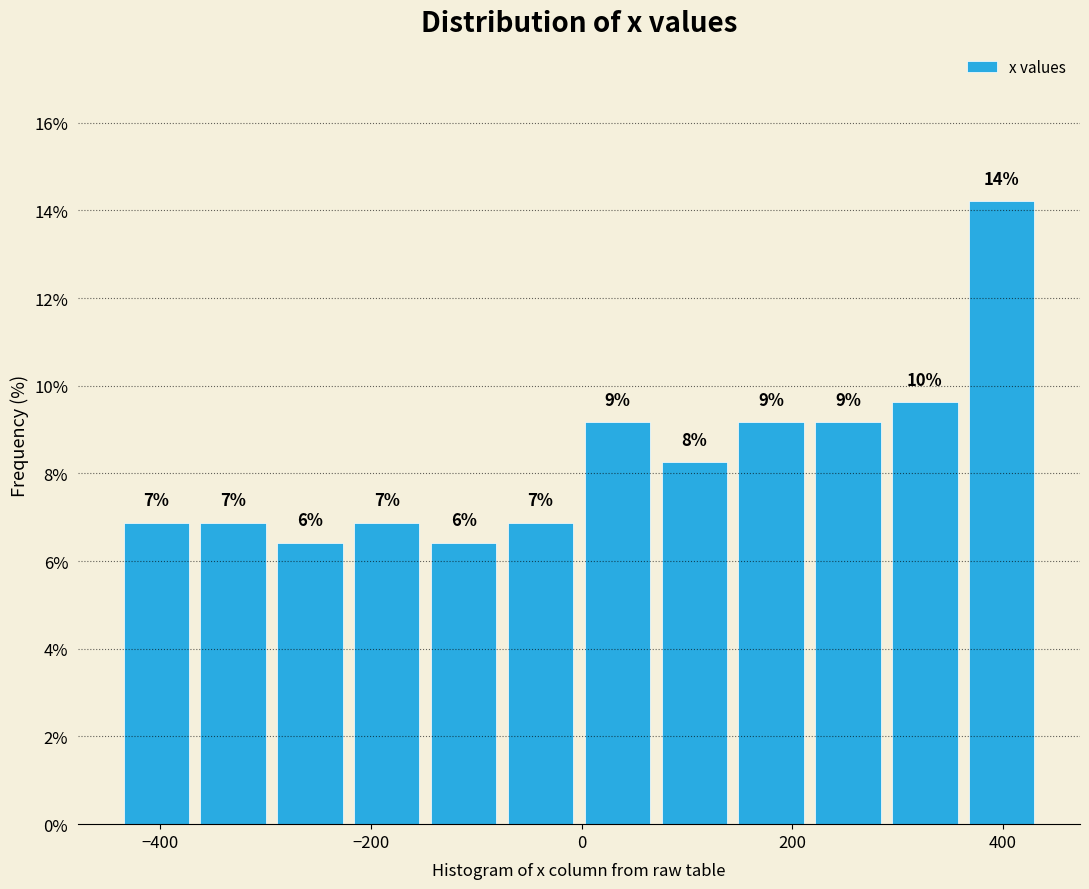

Around what value on the x-axis is the tallest bar? Give the approximate position of its centre, as read against the axis.

400